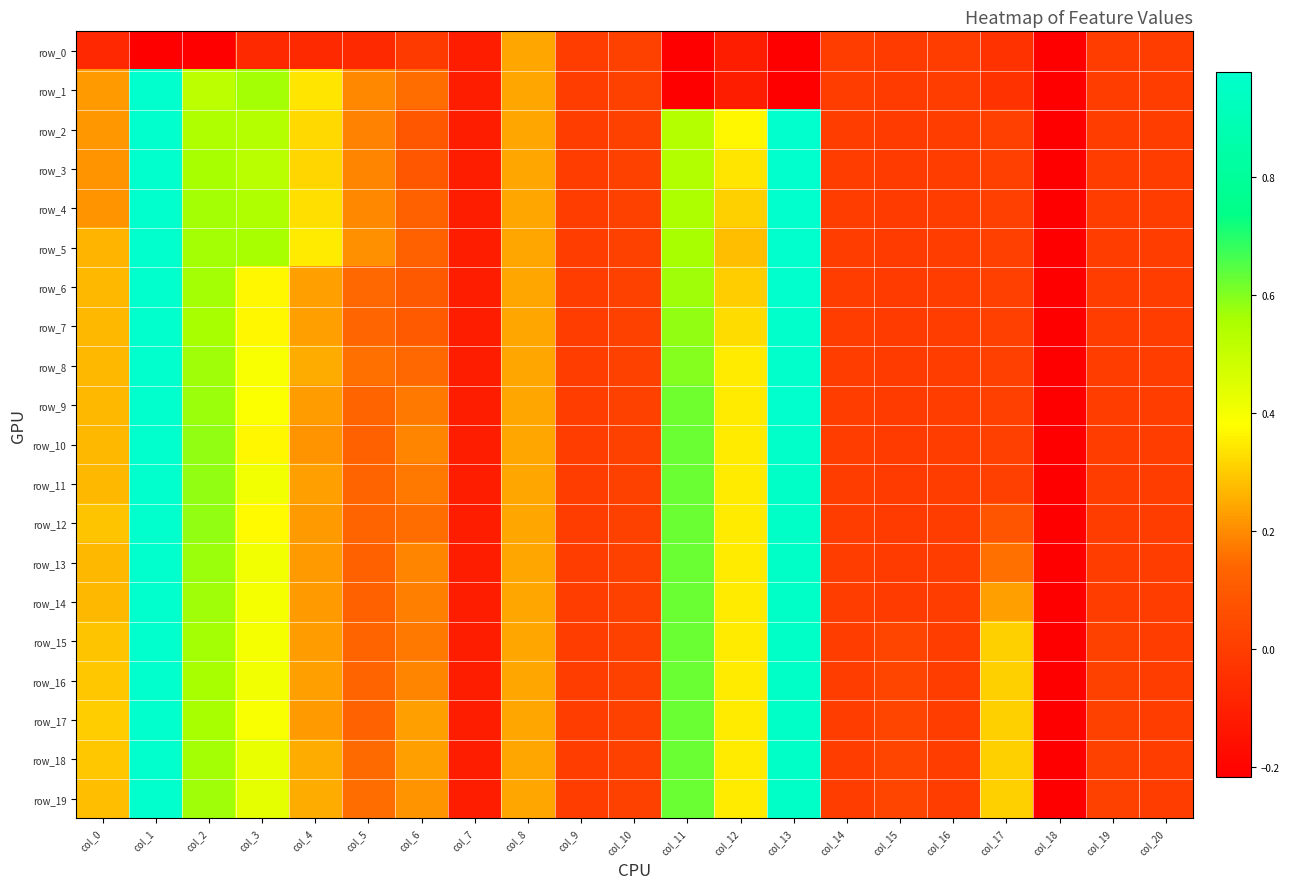

At which category is the sum across all series the highest?

col_1